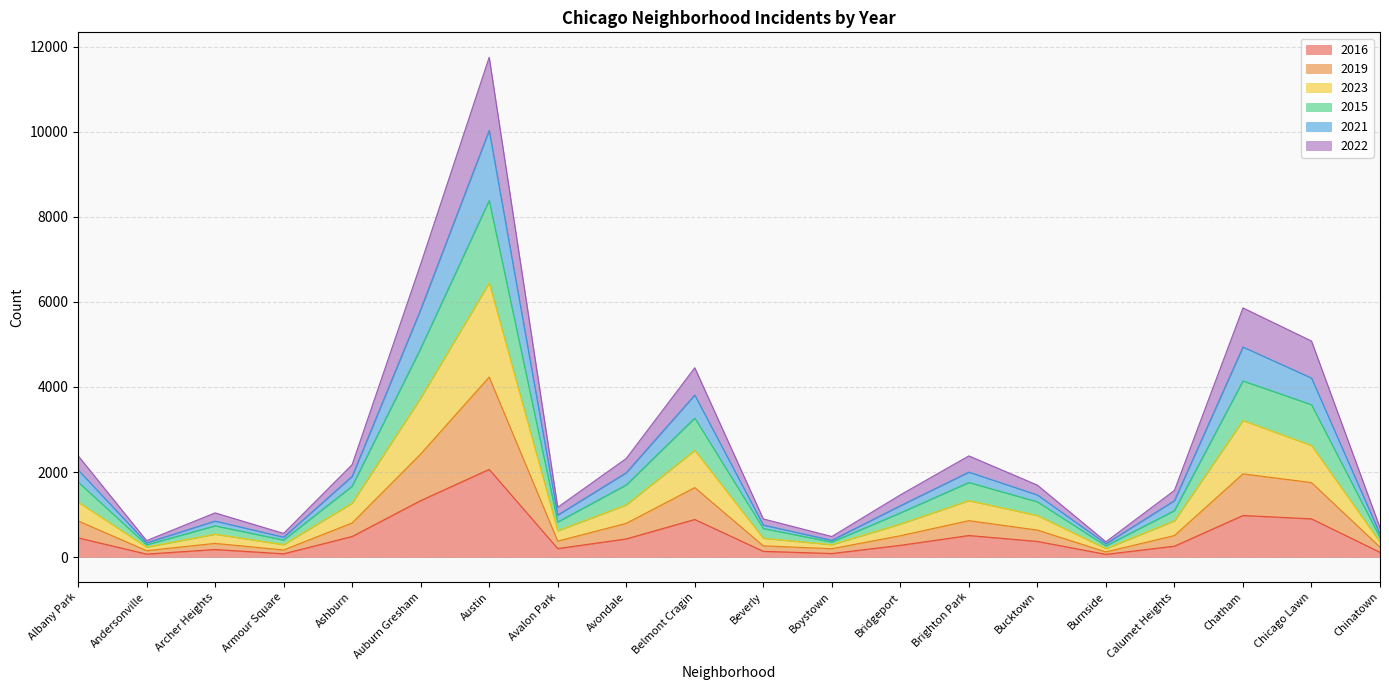

What is the approximate value of 2016 at Bridgeport, to the nearest 100?

300